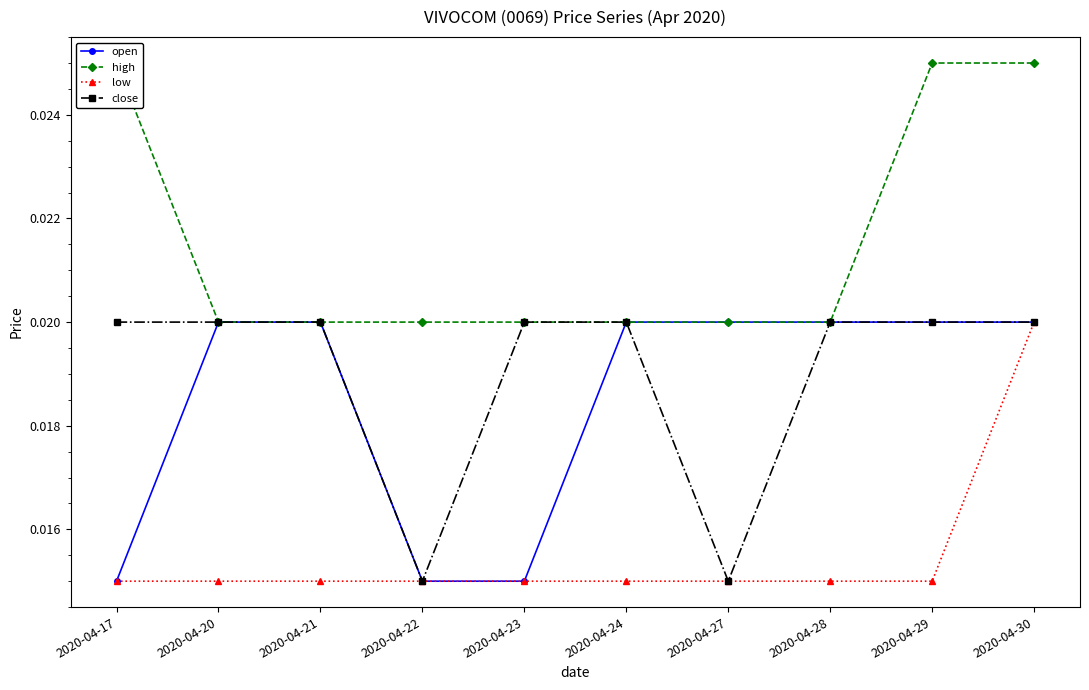

At how many categories does at least one series exceed 0?

10